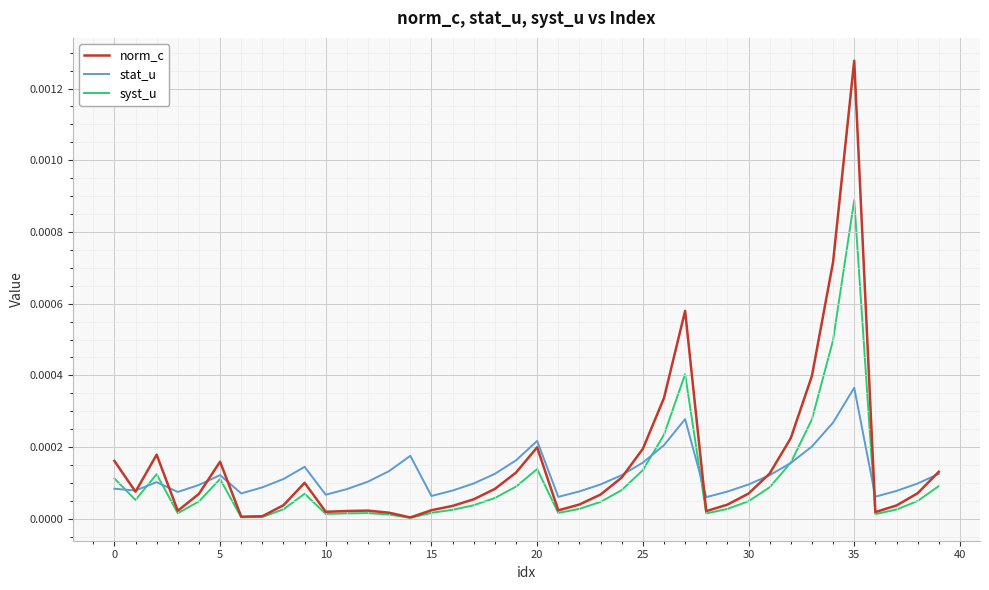

Which series has the largest range (max minus min)?

norm_c